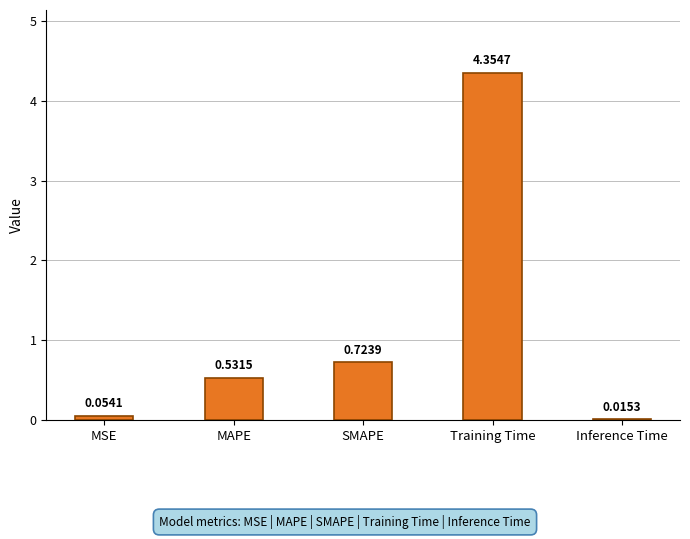

Which has a higher value, MAPE or Training Time?

Training Time